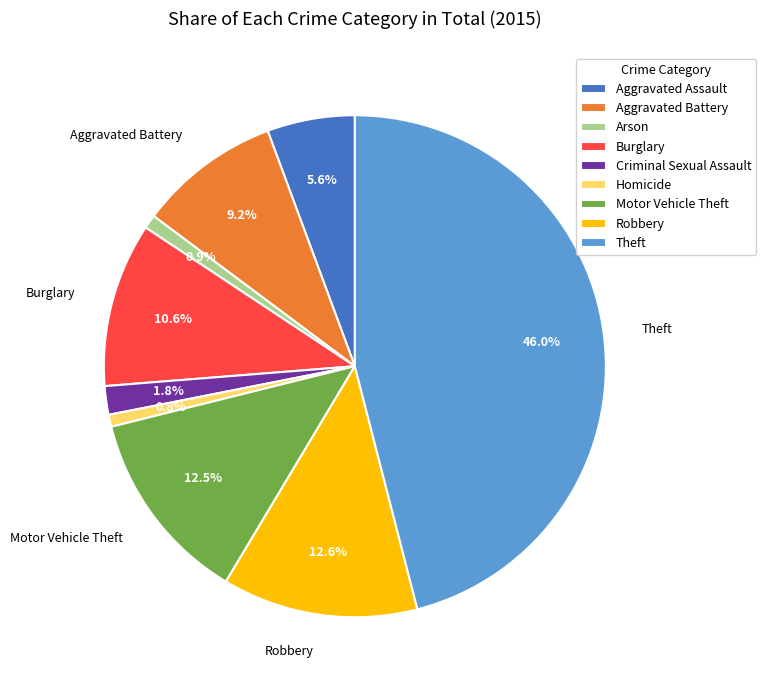

Is there a majority slice in this chart?

No